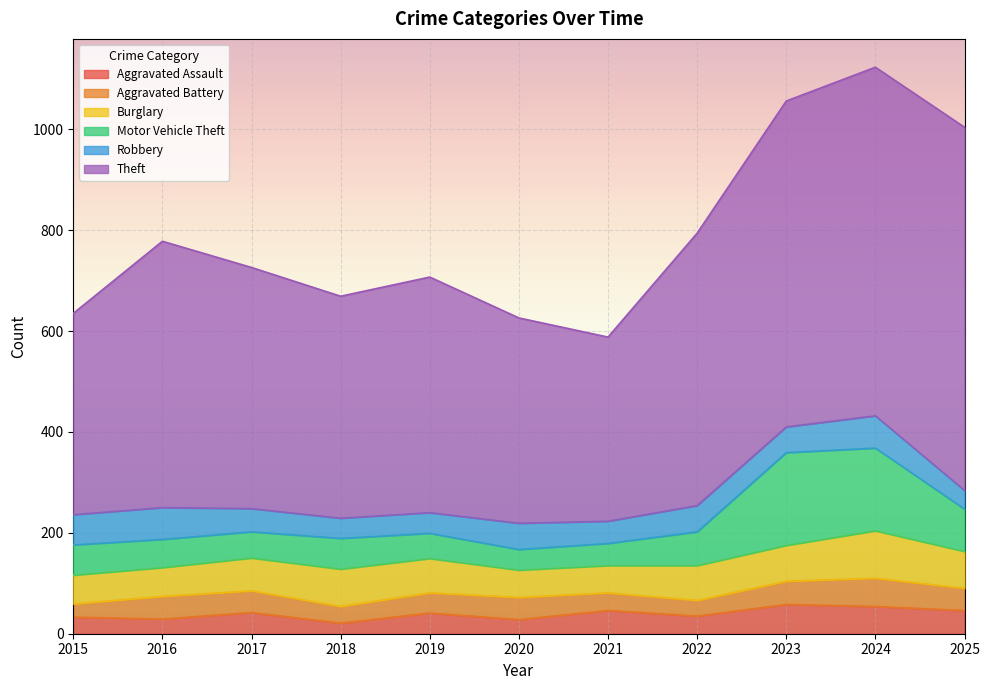

How many categories are shown in the chart?

11